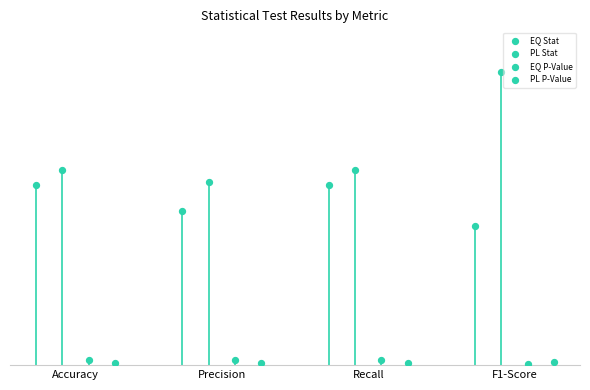

Which series has the largest Y range (max minus min)?

PL Stat